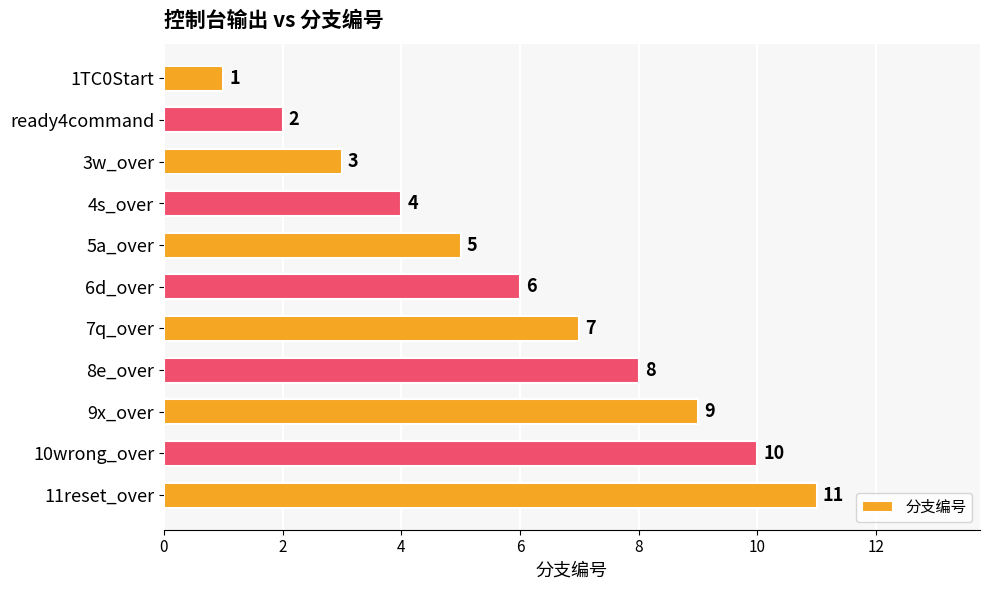

Between 6d_over and 8e_over, which is larger?

8e_over